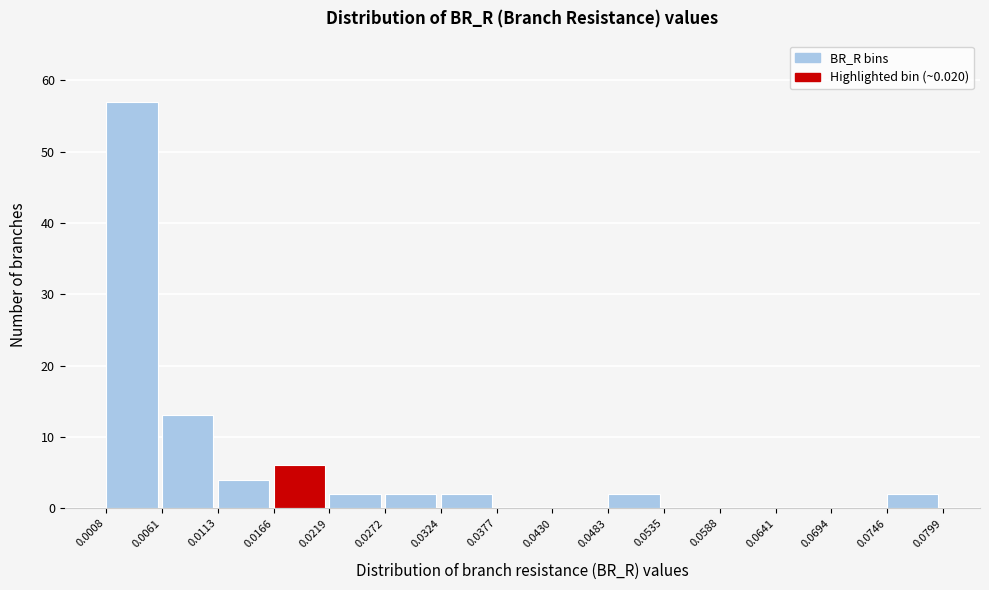

Which range on the x-axis has the tallest bar?

0.0008 to 0.0061